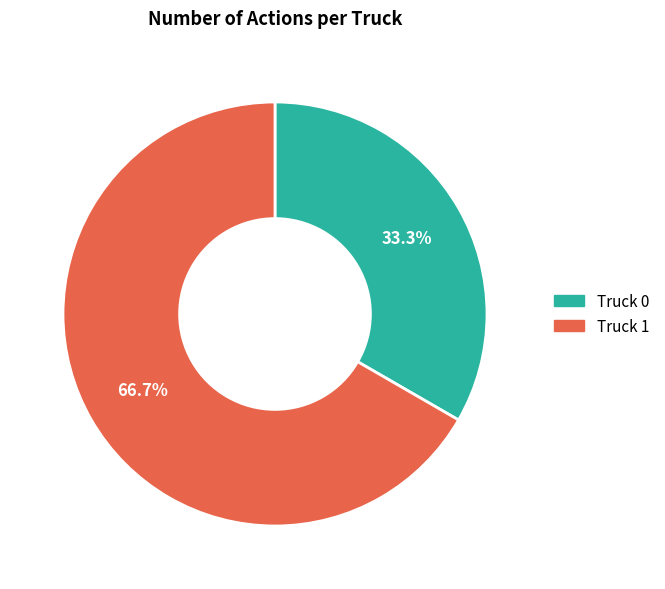

What portion of the pie excludes Truck 0?

66.7%